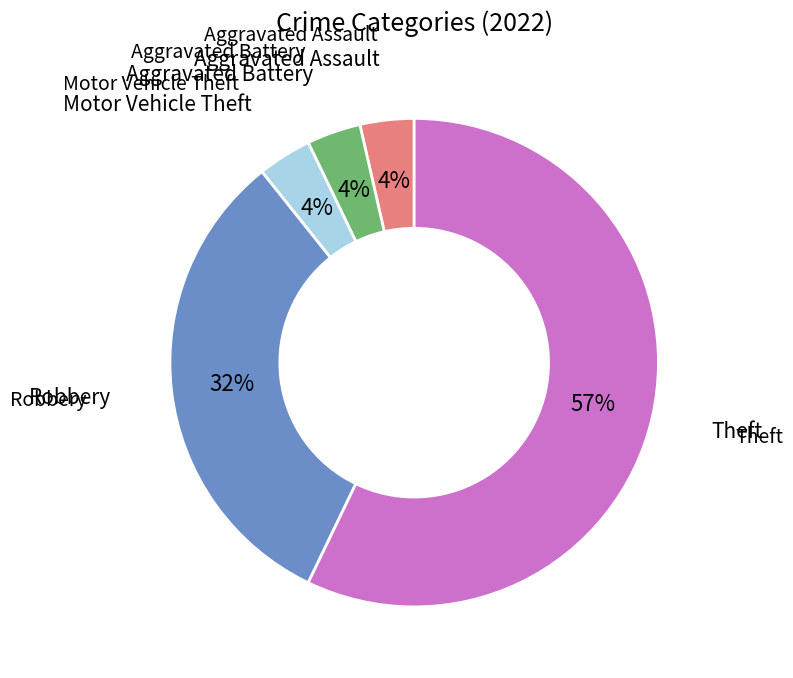

Does any single category account for the majority?

Yes